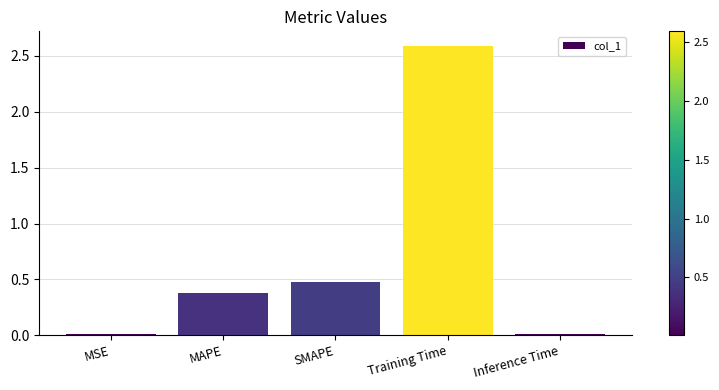

True or false: the data shows 0.0 at MSE.

True